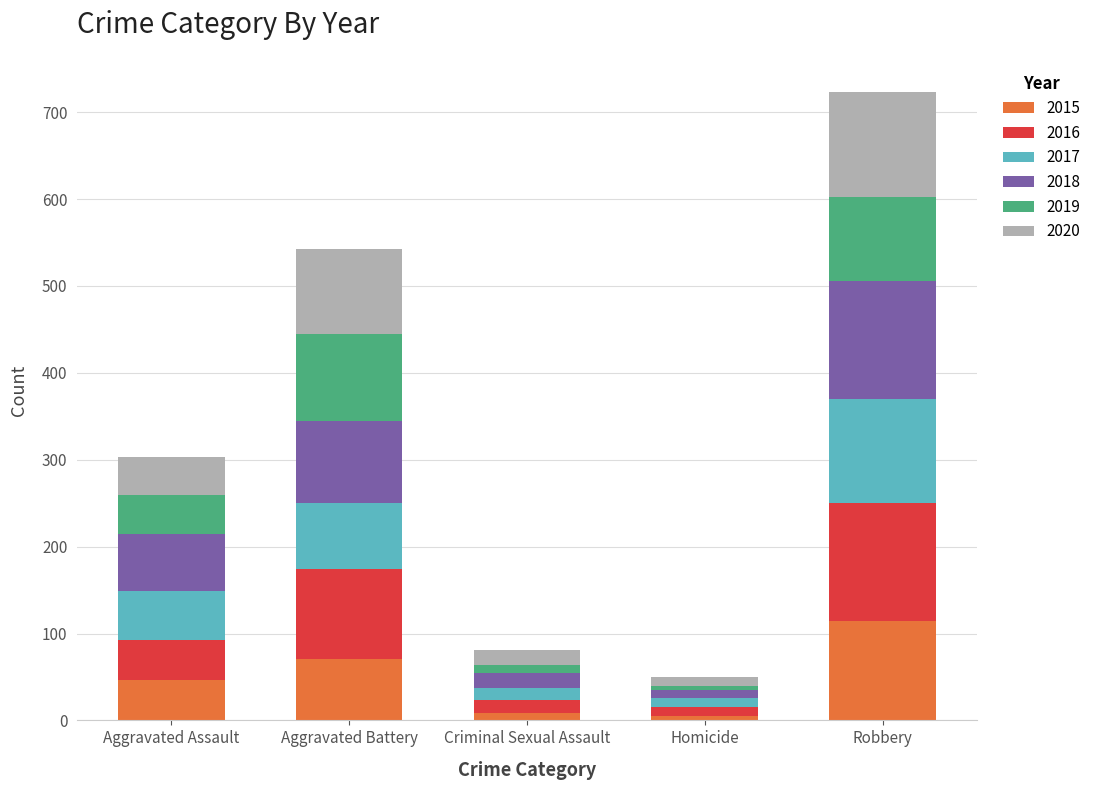

Which category has the highest value in the 2015 series?

Robbery